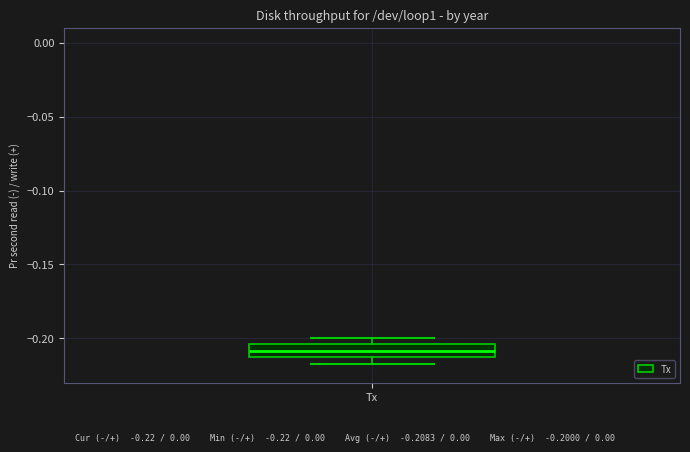

Transcribe this box plot: give where the median line is, the range the box spans, and where the two whiskers end, as read against the y-axis. The values are not printed on the chart, so give them approximately, as read against the axis.

median -0.210, box -0.215 to -0.205, whiskers -0.215 (just below the box's lower edge) to -0.200